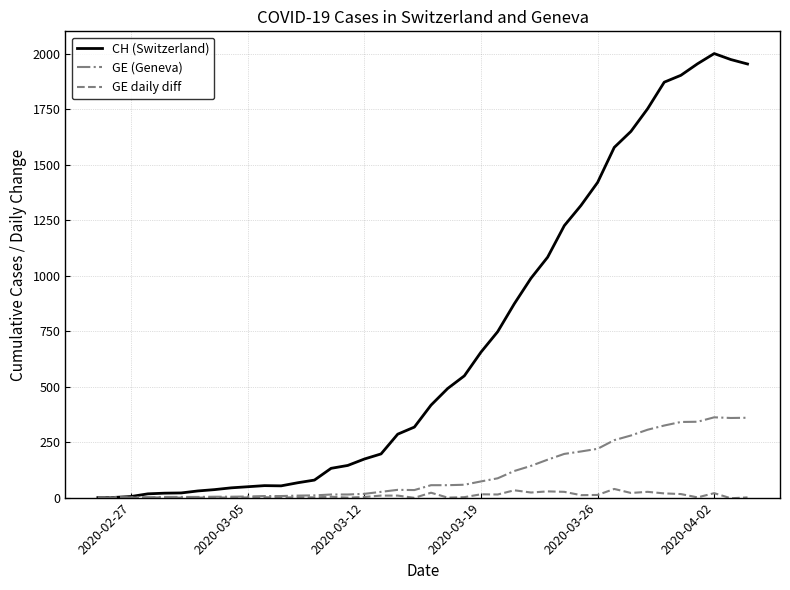

What is the difference between the maximum and minimum values in the GE (Geneva) series?

362